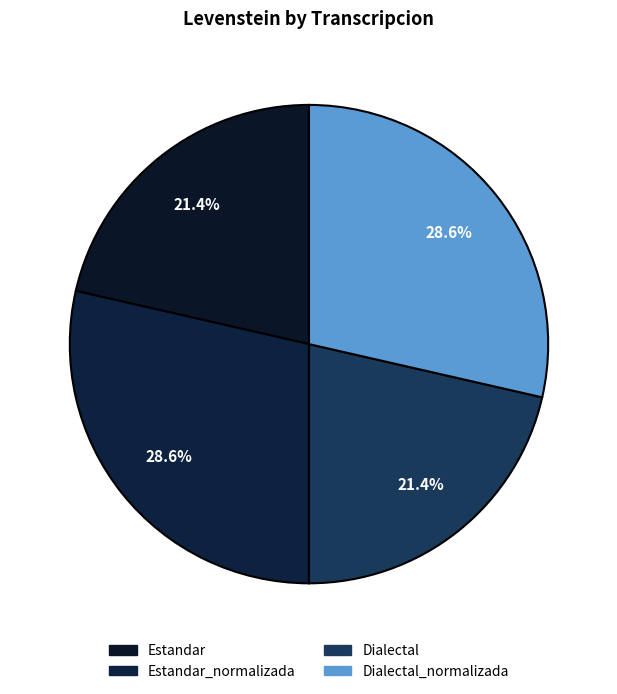

How many segments does this pie chart have?

4